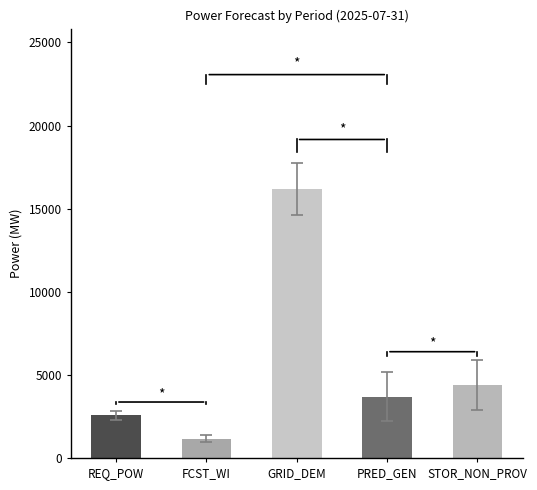

Which series has the largest total across all categories?

grid_demand_fcst